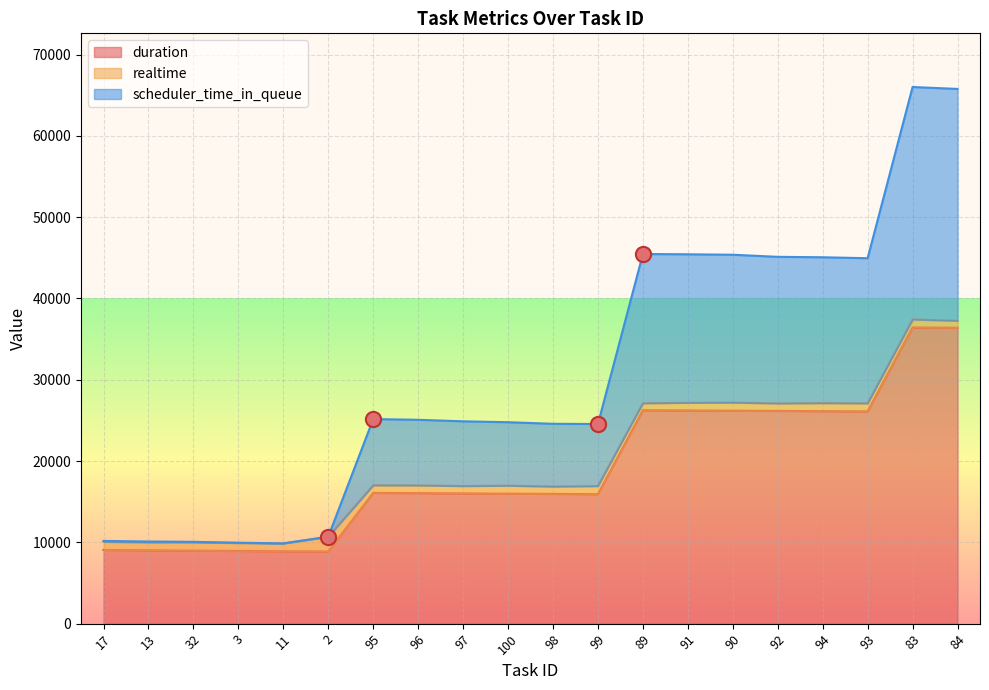

Is the value of scheduler_time_in_queue at 97 greater than the value of duration at 93?

No